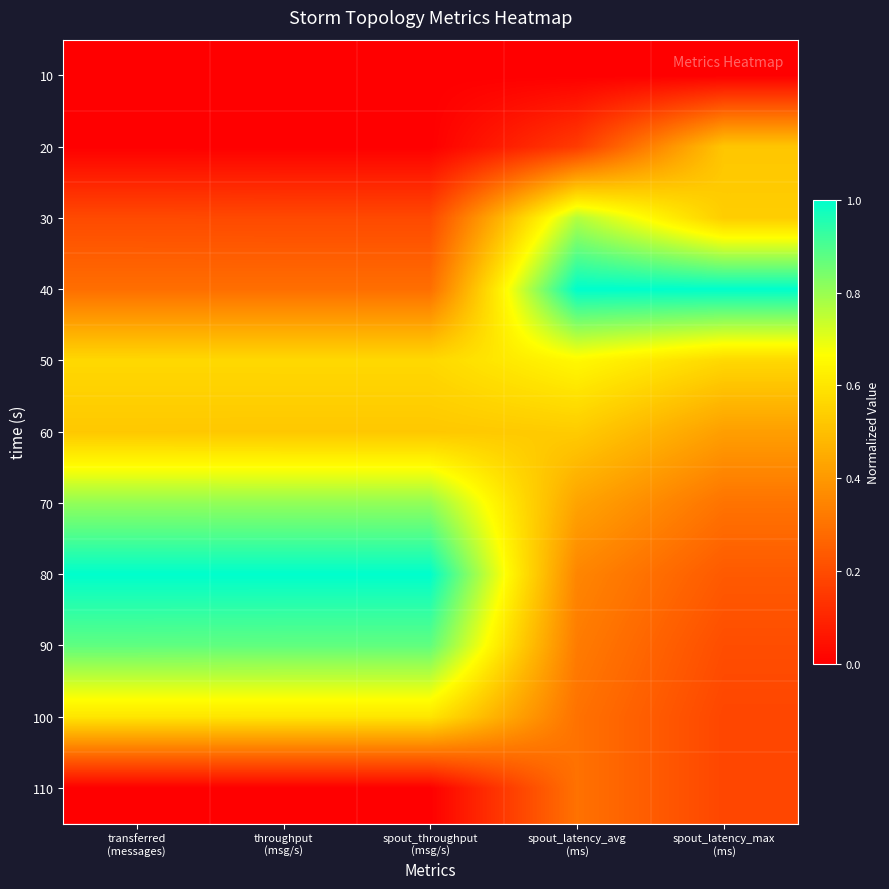

Rank the series at spout_latency_avg (ms) from lowest to highest value.

10, 20, 100, 110, 90, 80, 70, 60, 50, 30, 40